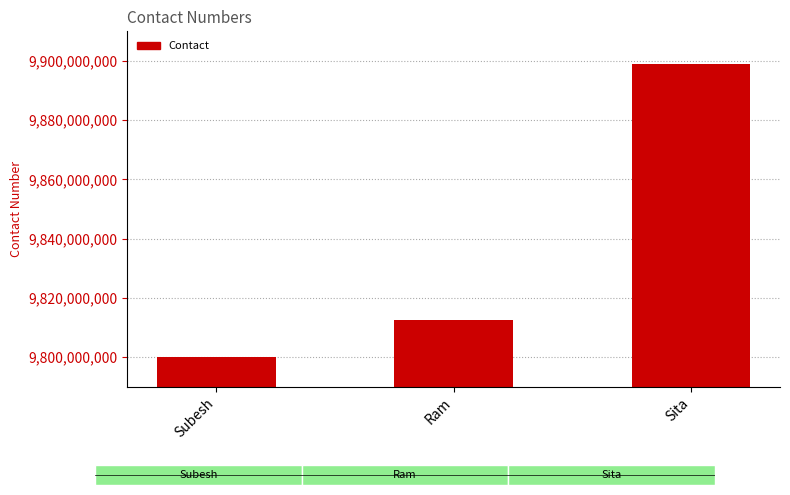

What is the value of the 3rd bar from the left?

9898989898